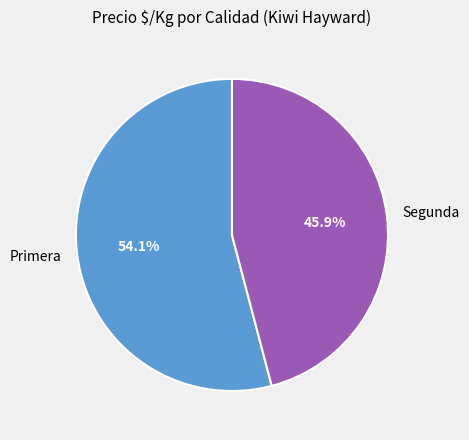

What is the largest slice in the pie chart?

Primera